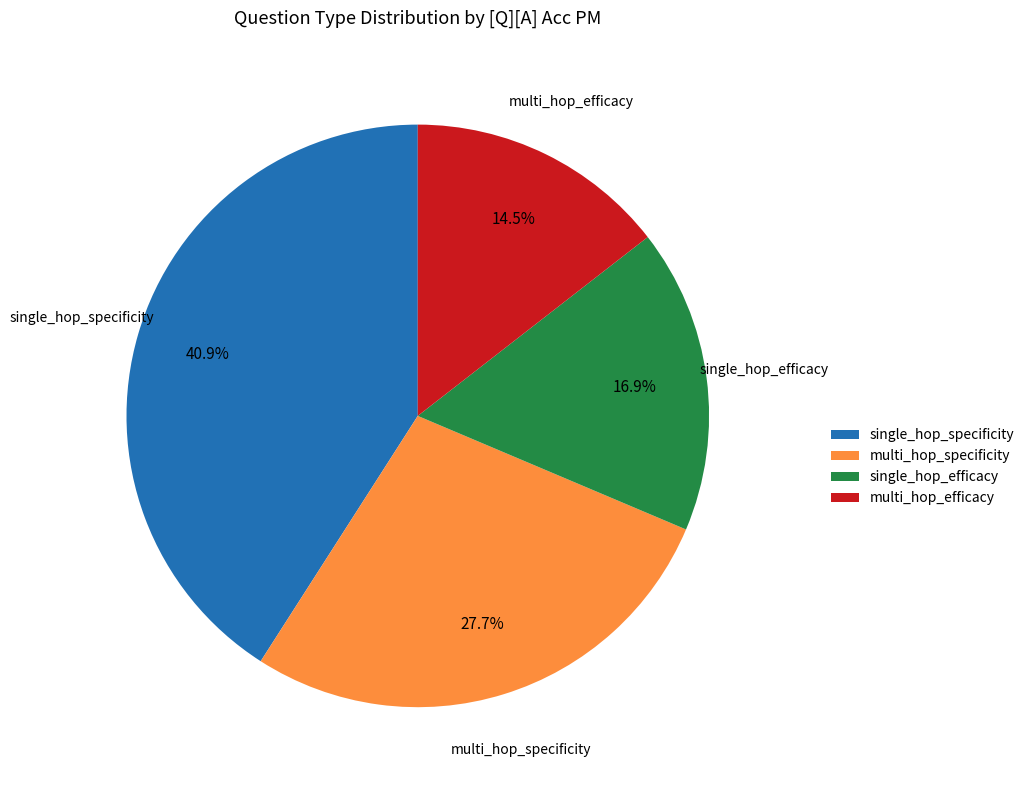

Does multi_hop_efficacy account for over 50% of the chart?

No